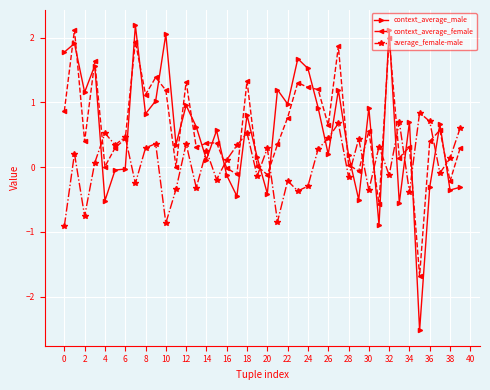

How many interior local peaks does the average_female-male series have?

14